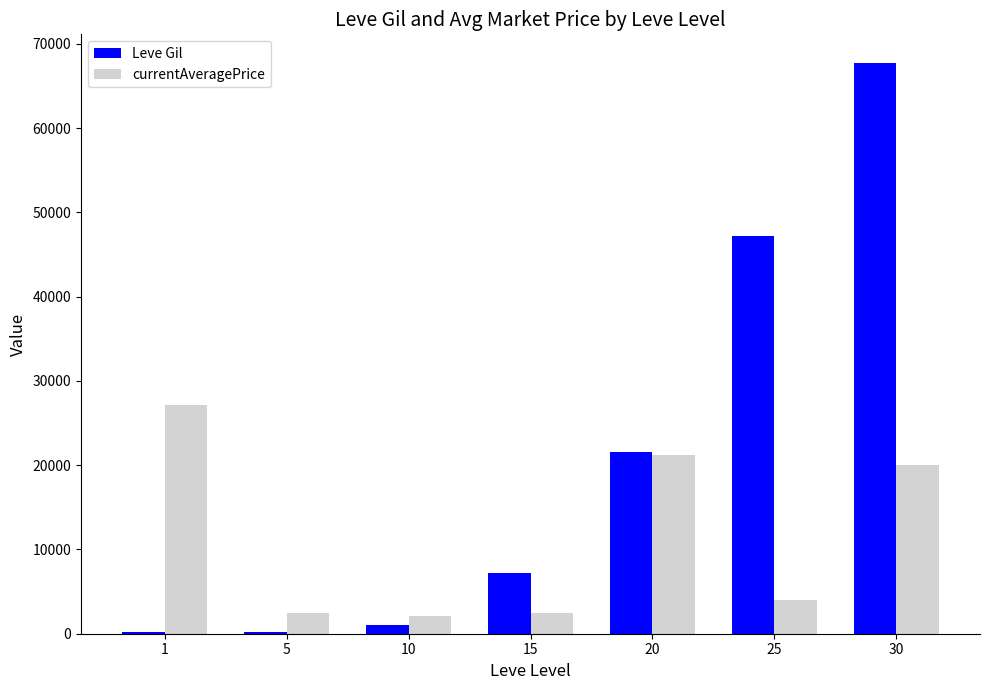

What is the total value across all series at 10?

3112